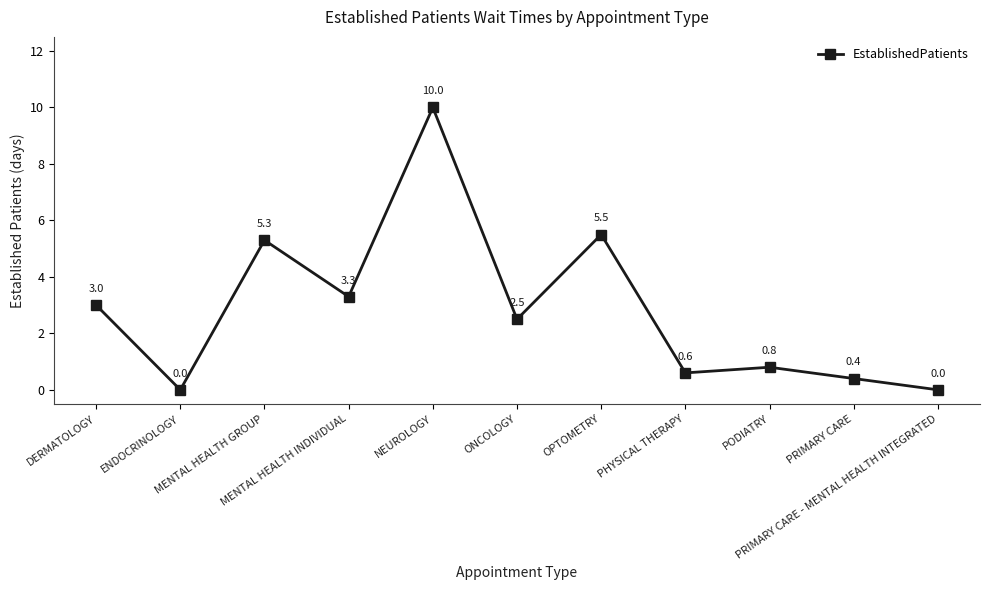

What is the difference between the values at PRIMARY CARE - MENTAL HEALTH INTEGRATED and PRIMARY CARE?

0.4